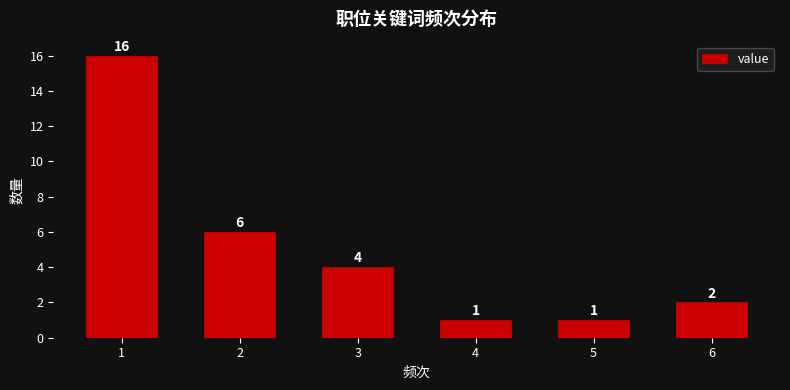

Reading left to right, transcribe this chart: for each bar, give the range it covers on the x-axis and its height.

0.5 to 1.5: 16
1.5 to 2.5: 6
2.5 to 3.5: 4
3.5 to 4.5: 1
4.5 to 5.5: 1
5.5 to 6.5: 2